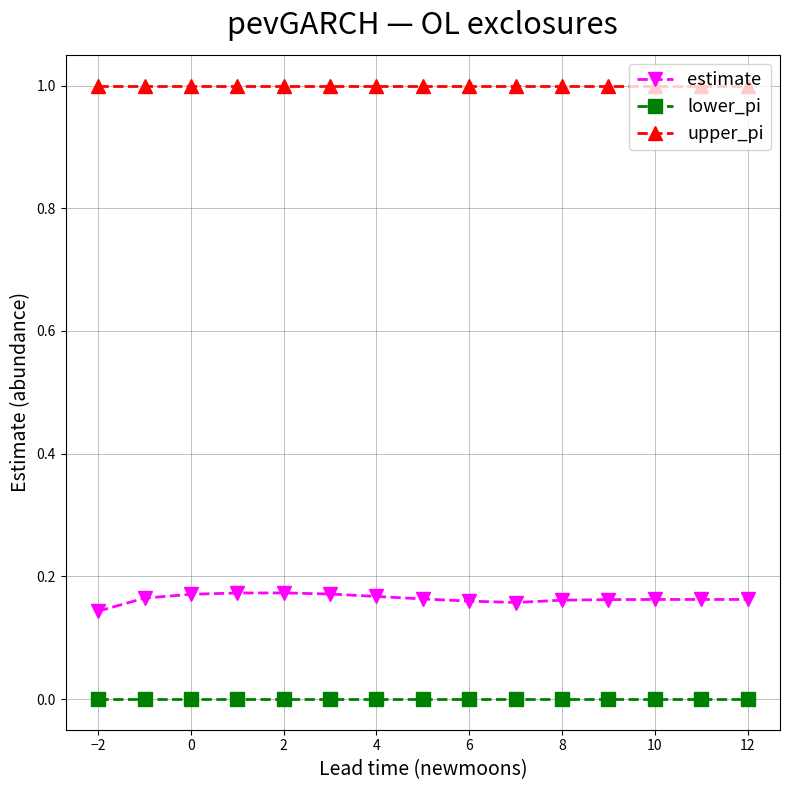

Rank the series by their average value, from lowest to highest.

lower_pi, estimate, upper_pi